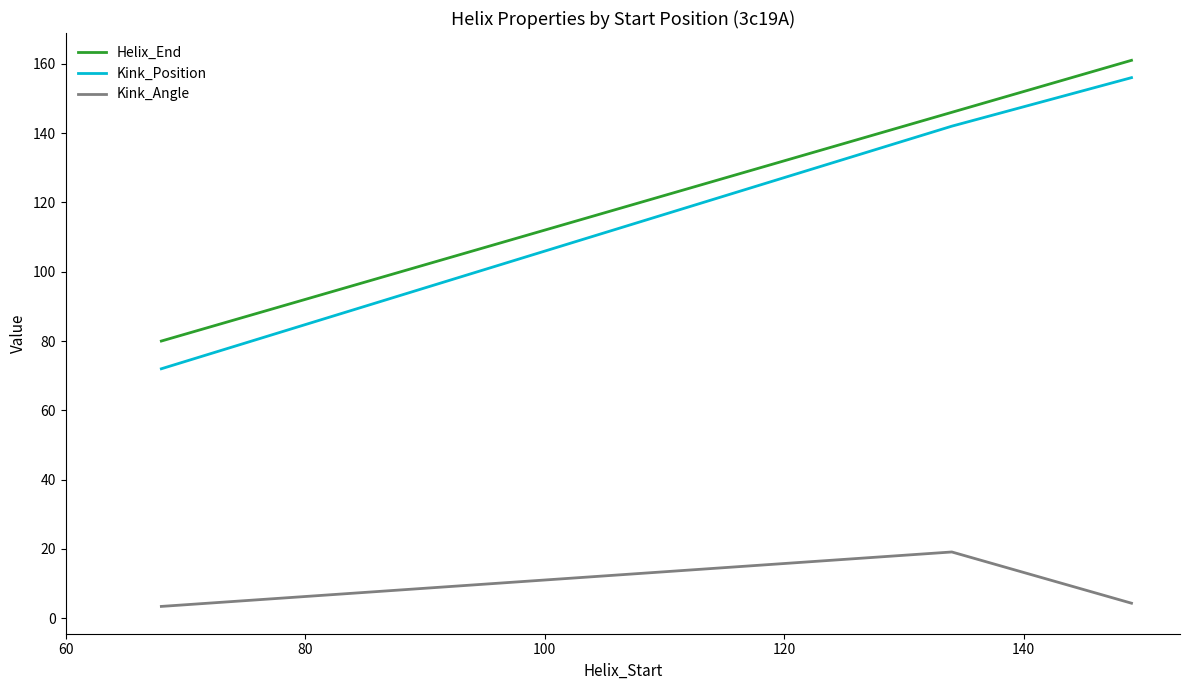

Which series has the largest range (max minus min)?

Kink_Position